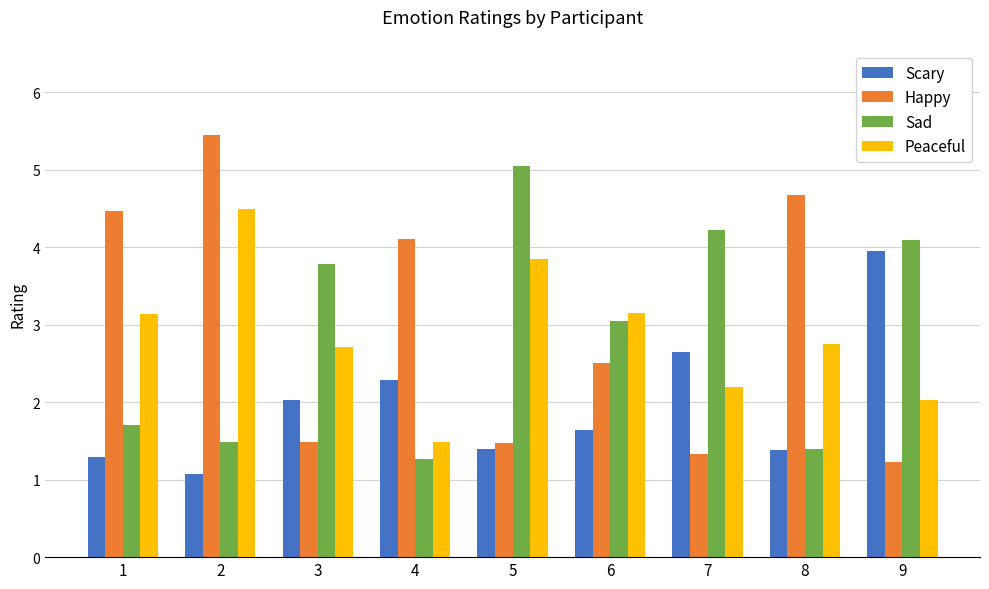

Count the number of categories in the chart.

9